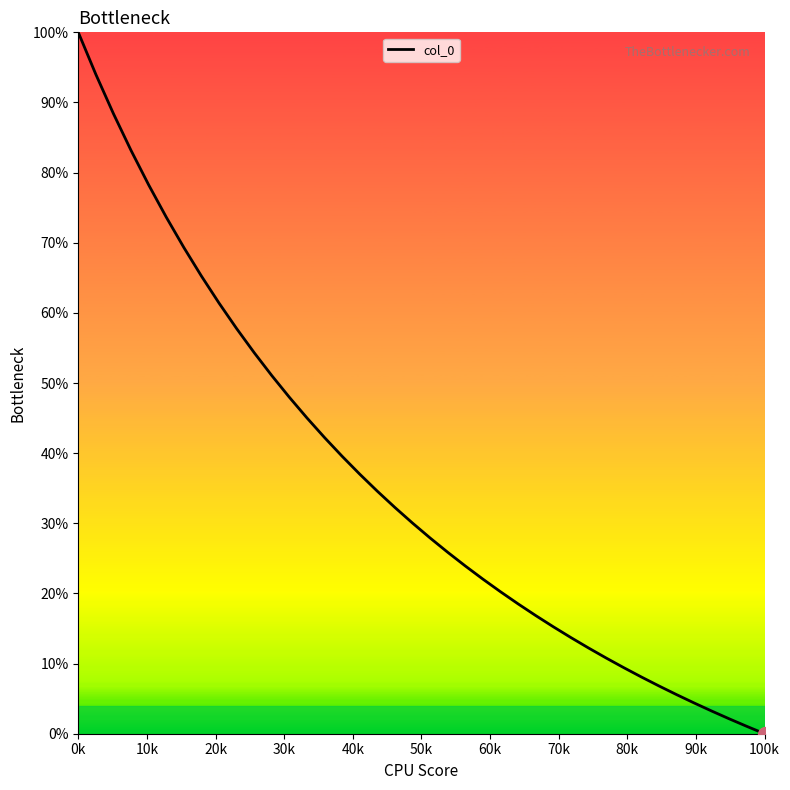

How many distinct data groups are displayed?

1